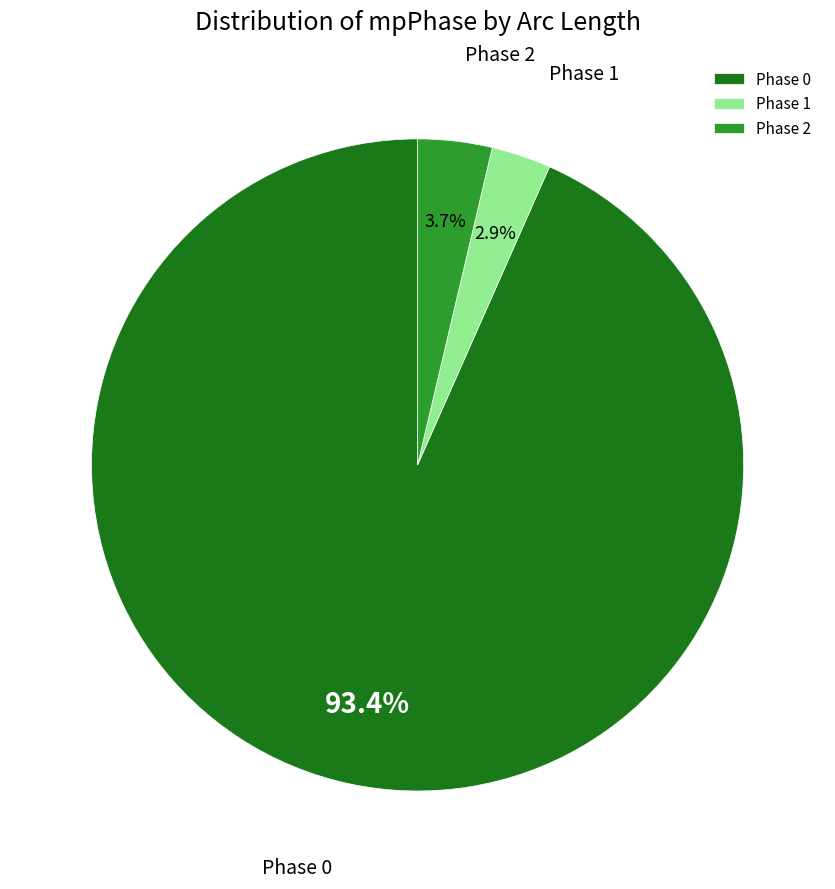

Which slice is the smallest?

Phase 1